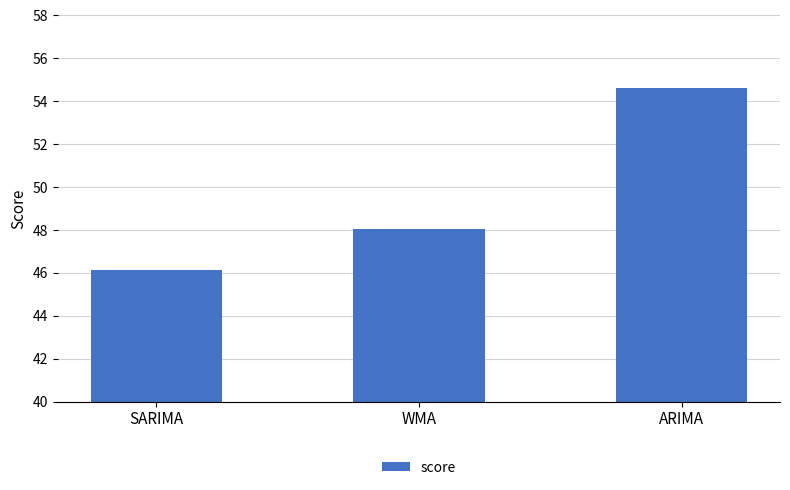

How many bars are there in total?

3